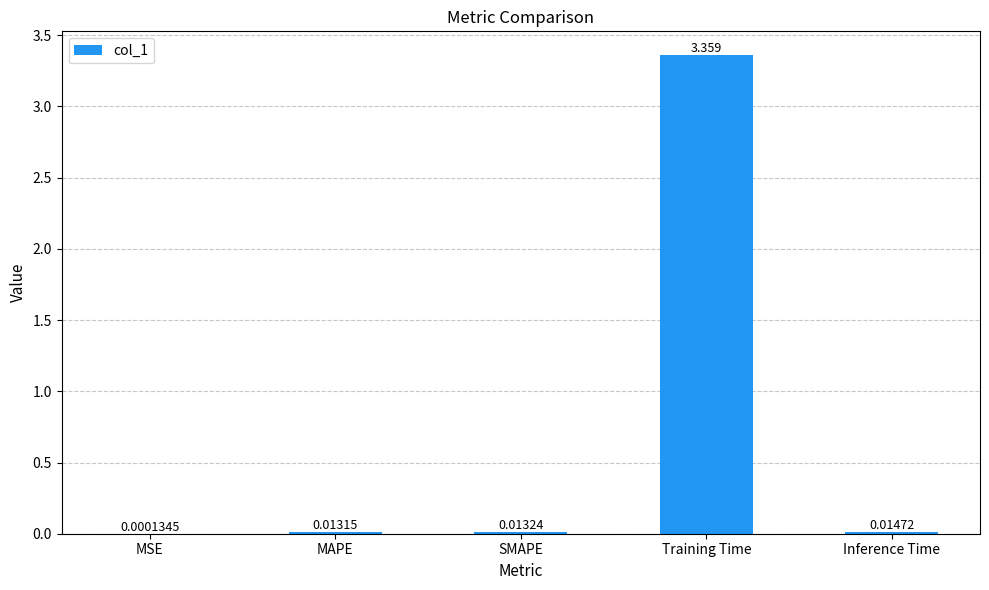

Are the bars horizontal?

No